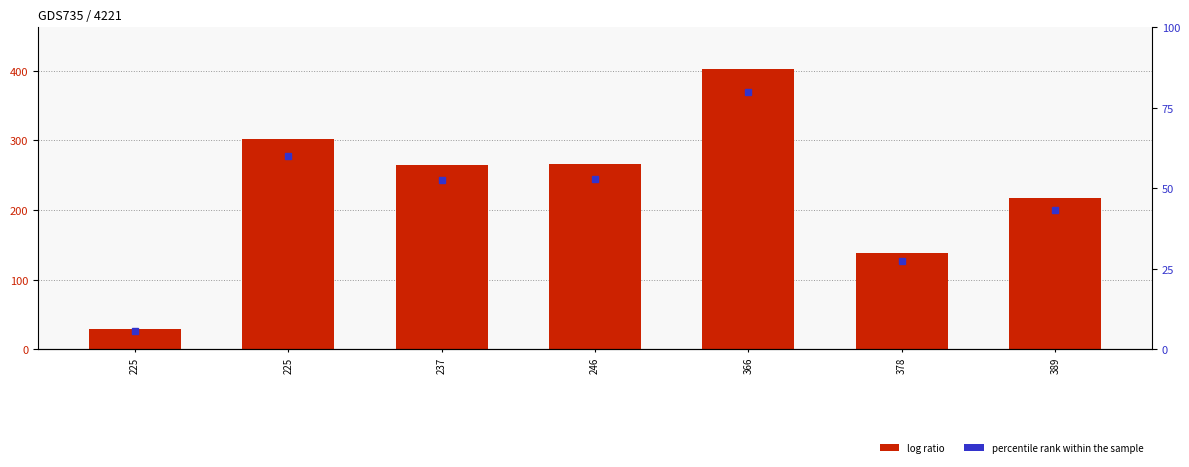

How many data points does each series have?

7